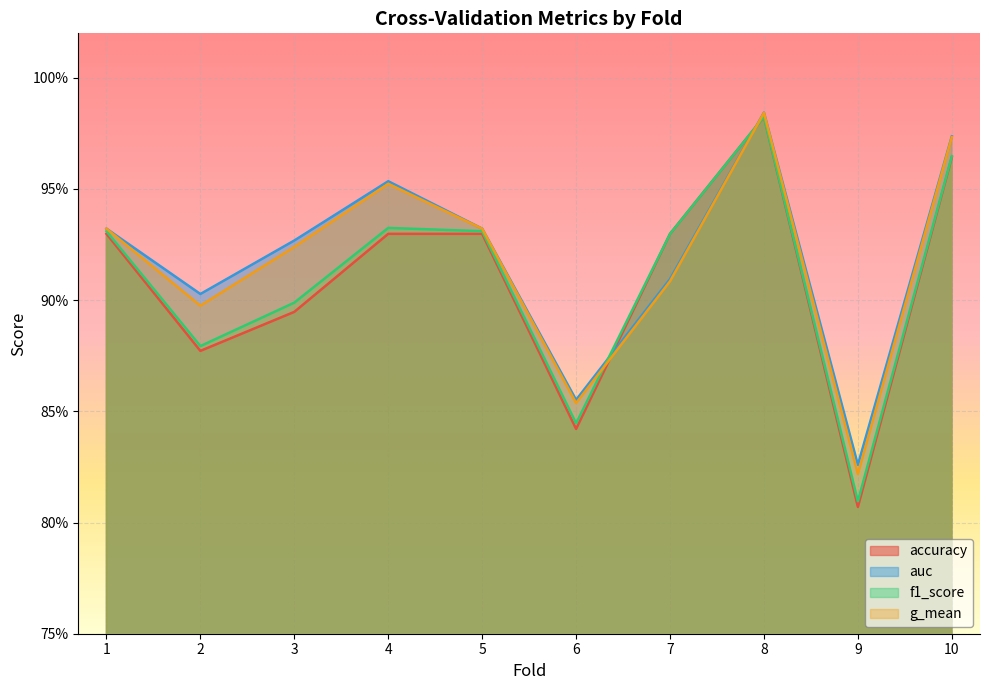

The value of accuracy at 5 is 0.9. True or false?

True